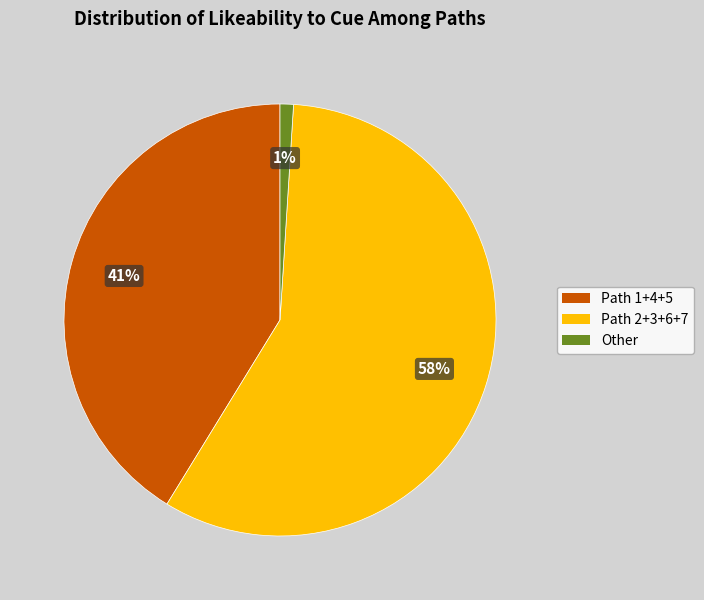

To the nearest percent, what is the average slice percentage?

33%